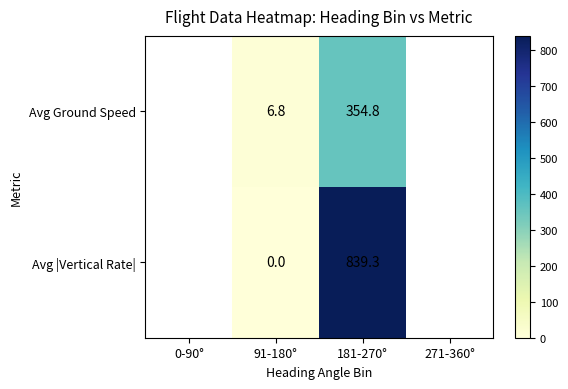

Between 91-180° and 181-270°, which series saw the biggest shift?

Avg |Vertical Rate|